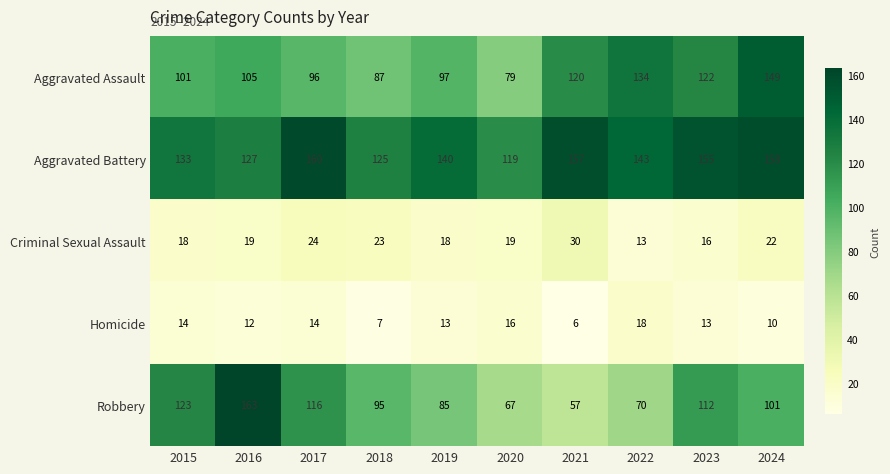

What is the lowest value of the Homicide series?

6